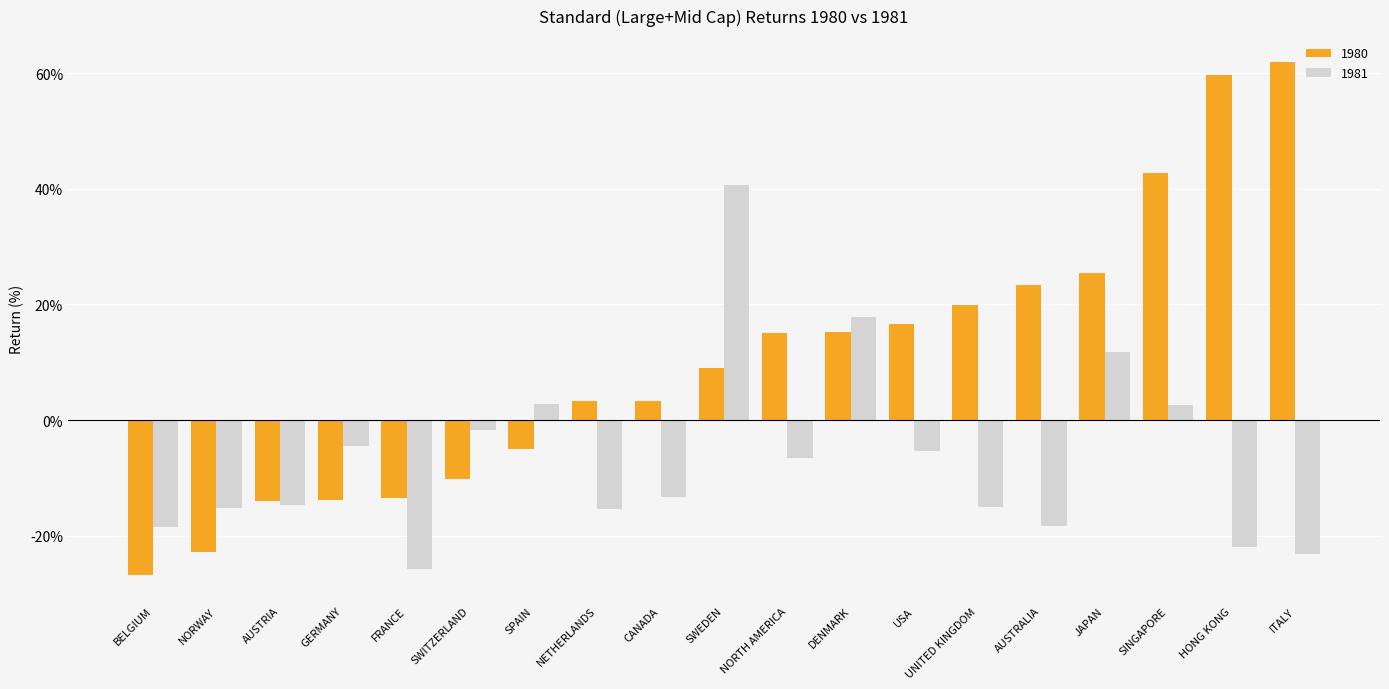

Is the value of 1980 at NORTH AMERICA greater than the value of 1981 at USA?

Yes